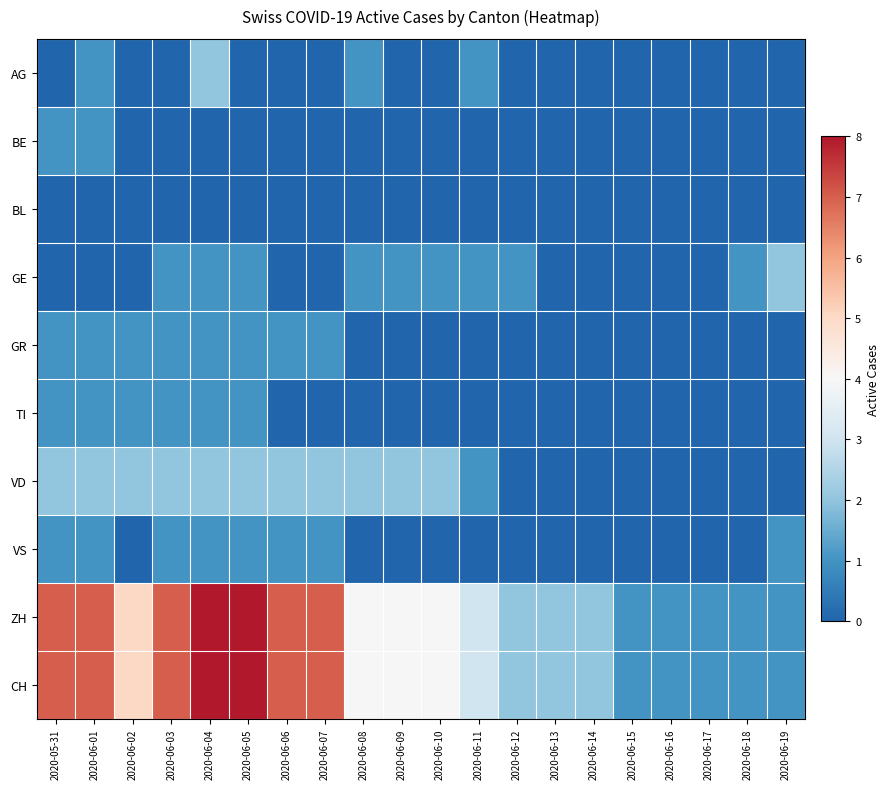

Reading left to right, transcribe all the data shown in this chart.

AG: 2020-05-31=0	2020-06-01=1	2020-06-02=0	2020-06-03=0	2020-06-04=2	2020-06-05=0	2020-06-06=0	2020-06-07=0	2020-06-08=1	2020-06-09=0	2020-06-10=0	2020-06-11=1	2020-06-12=0	2020-06-13=0	2020-06-14=0	2020-06-15=0	2020-06-16=0	2020-06-17=0	2020-06-18=0	2020-06-19=0
BE: 2020-05-31=1	2020-06-01=1	2020-06-02=0	2020-06-03=0	2020-06-04=0	2020-06-05=0	2020-06-06=0	2020-06-07=0	2020-06-08=0	2020-06-09=0	2020-06-10=0	2020-06-11=0	2020-06-12=0	2020-06-13=0	2020-06-14=0	2020-06-15=0	2020-06-16=0	2020-06-17=0	2020-06-18=0	2020-06-19=0
BL: 2020-05-31=0	2020-06-01=0	2020-06-02=0	2020-06-03=0	2020-06-04=0	2020-06-05=0	2020-06-06=0	2020-06-07=0	2020-06-08=0	2020-06-09=0	2020-06-10=0	2020-06-11=0	2020-06-12=0	2020-06-13=0	2020-06-14=0	2020-06-15=0	2020-06-16=0	2020-06-17=0	2020-06-18=0	2020-06-19=0
GE: 2020-05-31=0	2020-06-01=0	2020-06-02=0	2020-06-03=1	2020-06-04=1	2020-06-05=1	2020-06-06=0	2020-06-07=0	2020-06-08=1	2020-06-09=1	2020-06-10=1	2020-06-11=1	2020-06-12=1	2020-06-13=0	2020-06-14=0	2020-06-15=0	2020-06-16=0	2020-06-17=0	2020-06-18=1	2020-06-19=2
GR: 2020-05-31=1	2020-06-01=1	2020-06-02=1	2020-06-03=1	2020-06-04=1	2020-06-05=1	2020-06-06=1	2020-06-07=1	2020-06-08=0	2020-06-09=0	2020-06-10=0	2020-06-11=0	2020-06-12=0	2020-06-13=0	2020-06-14=0	2020-06-15=0	2020-06-16=0	2020-06-17=0	2020-06-18=0	2020-06-19=0
TI: 2020-05-31=1	2020-06-01=1	2020-06-02=1	2020-06-03=1	2020-06-04=1	2020-06-05=1	2020-06-06=0	2020-06-07=0	2020-06-08=0	2020-06-09=0	2020-06-10=0	2020-06-11=0	2020-06-12=0	2020-06-13=0	2020-06-14=0	2020-06-15=0	2020-06-16=0	2020-06-17=0	2020-06-18=0	2020-06-19=0
VD: 2020-05-31=2	2020-06-01=2	2020-06-02=2	2020-06-03=2	2020-06-04=2	2020-06-05=2	2020-06-06=2	2020-06-07=2	2020-06-08=2	2020-06-09=2	2020-06-10=2	2020-06-11=1	2020-06-12=0	2020-06-13=0	2020-06-14=0	2020-06-15=0	2020-06-16=0	2020-06-17=0	2020-06-18=0	2020-06-19=0
VS: 2020-05-31=1	2020-06-01=1	2020-06-02=0	2020-06-03=1	2020-06-04=1	2020-06-05=1	2020-06-06=1	2020-06-07=1	2020-06-08=0	2020-06-09=0	2020-06-10=0	2020-06-11=0	2020-06-12=0	2020-06-13=0	2020-06-14=0	2020-06-15=0	2020-06-16=0	2020-06-17=0	2020-06-18=0	2020-06-19=1
ZH: 2020-05-31=7	2020-06-01=7	2020-06-02=5	2020-06-03=7	2020-06-04=8	2020-06-05=8	2020-06-06=7	2020-06-07=7	2020-06-08=4	2020-06-09=4	2020-06-10=4	2020-06-11=3	2020-06-12=2	2020-06-13=2	2020-06-14=2	2020-06-15=1	2020-06-16=1	2020-06-17=1	2020-06-18=1	2020-06-19=1
CH: 2020-05-31=7	2020-06-01=7	2020-06-02=5	2020-06-03=7	2020-06-04=8	2020-06-05=8	2020-06-06=7	2020-06-07=7	2020-06-08=4	2020-06-09=4	2020-06-10=4	2020-06-11=3	2020-06-12=2	2020-06-13=2	2020-06-14=2	2020-06-15=1	2020-06-16=1	2020-06-17=1	2020-06-18=1	2020-06-19=1